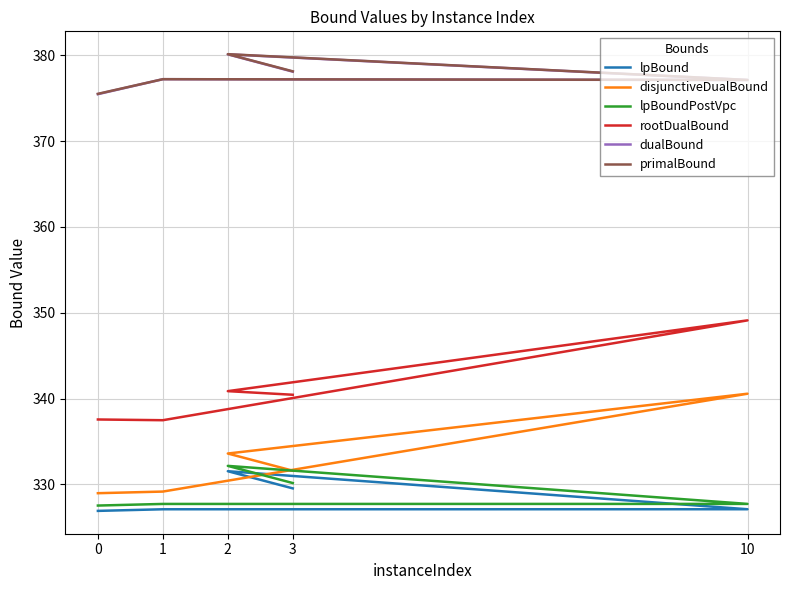

Where is the first local maximum for lpBoundPostVpc?

2